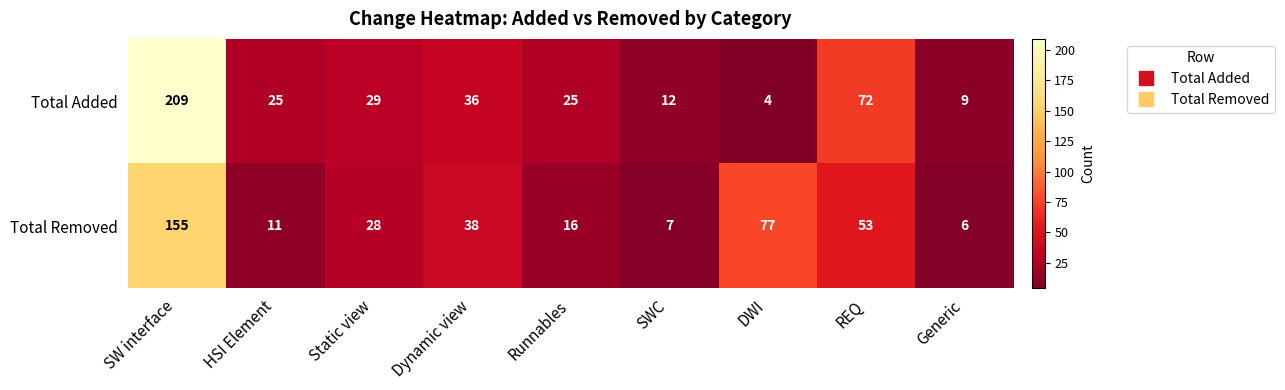

How many categories are shown in the chart?

9